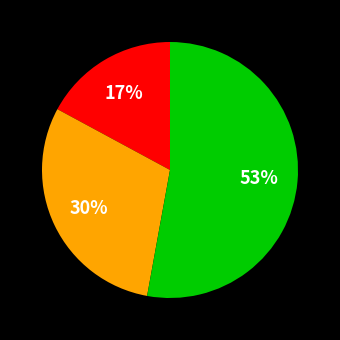

Is there a majority slice in this chart?

Yes